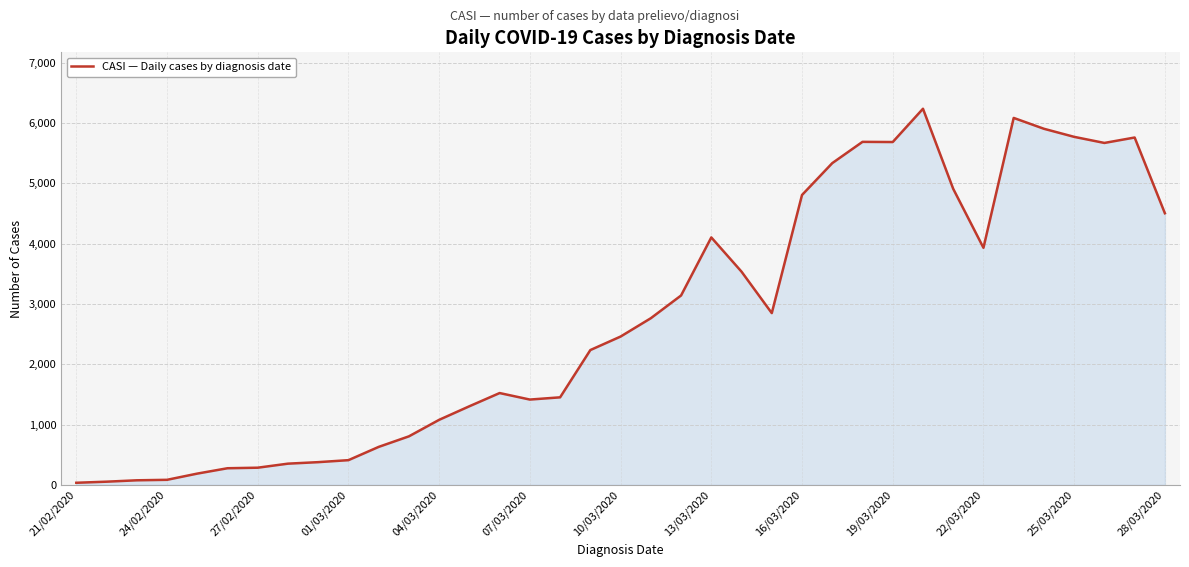

What is the maximum value shown in the chart?

6238